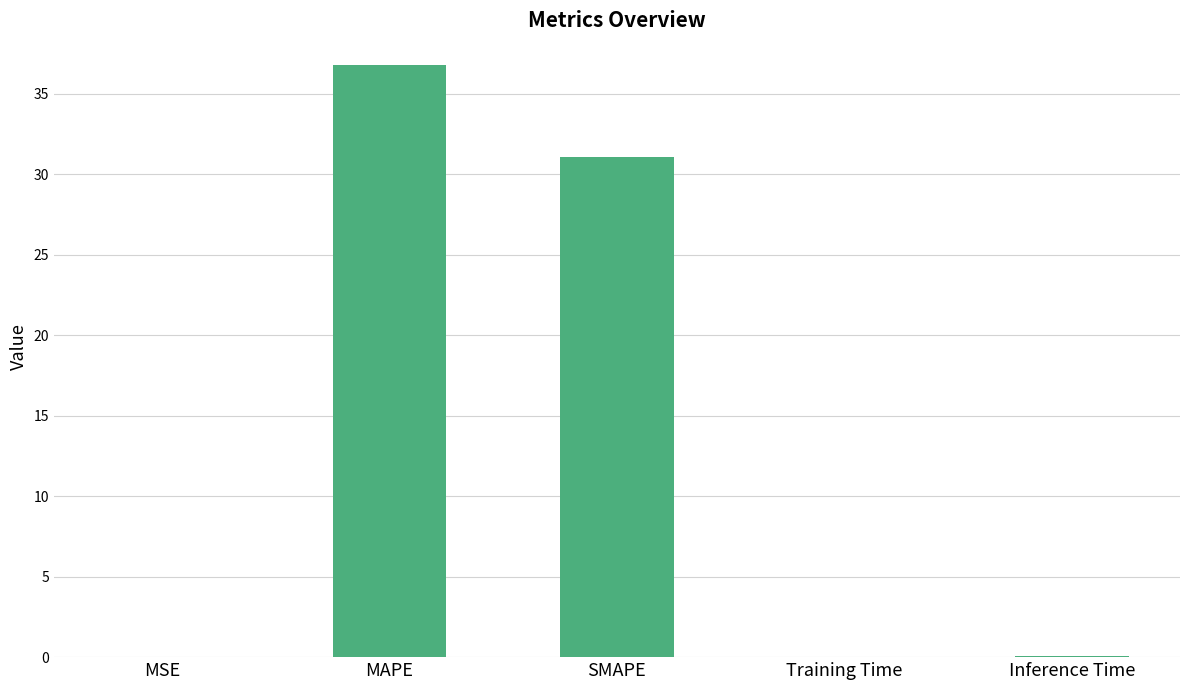

What is the change in value from MSE to SMAPE?

+31.0